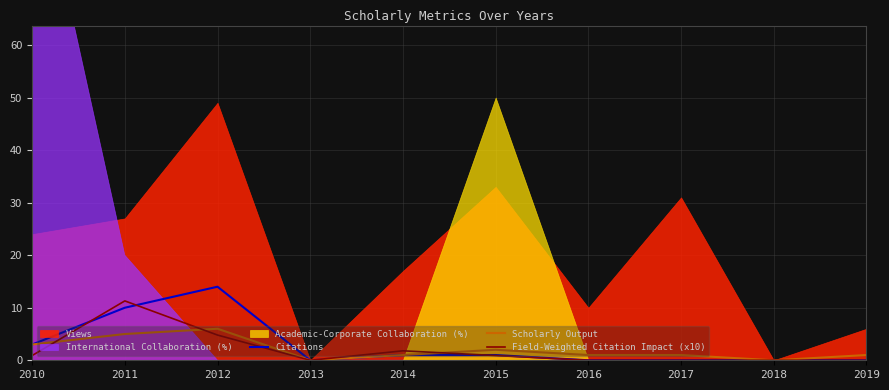

Which category has the highest value in the Citations series?

2012